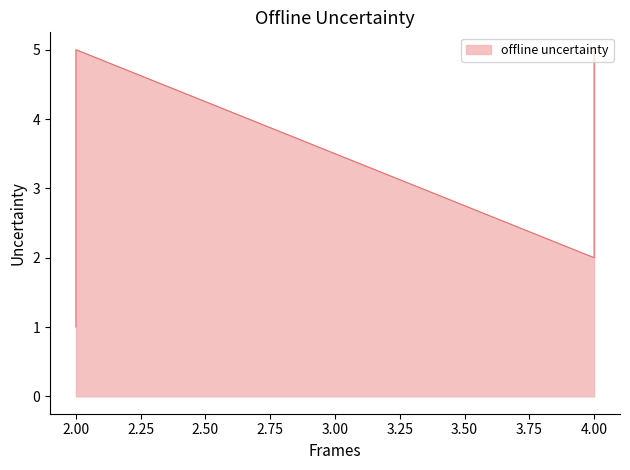

What is the average value?

3